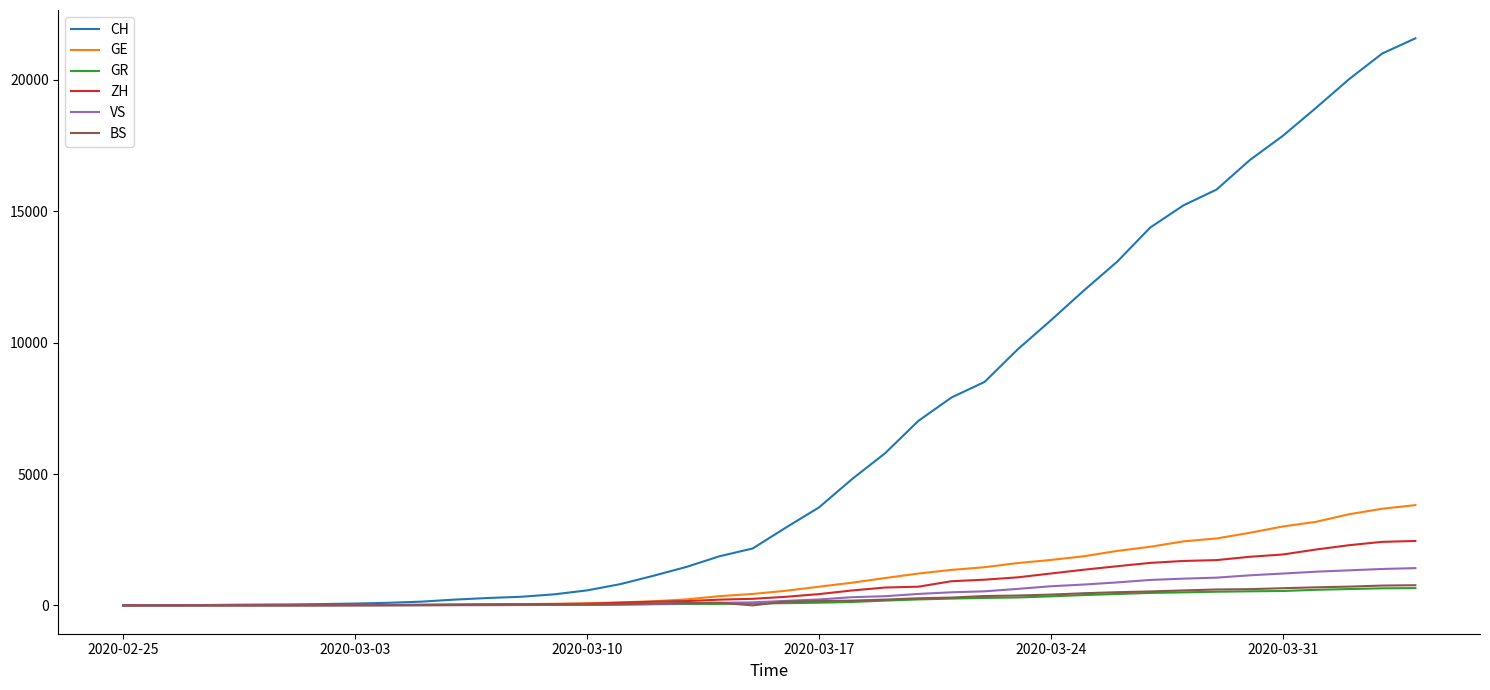

Which series has the largest total across all categories?

CH